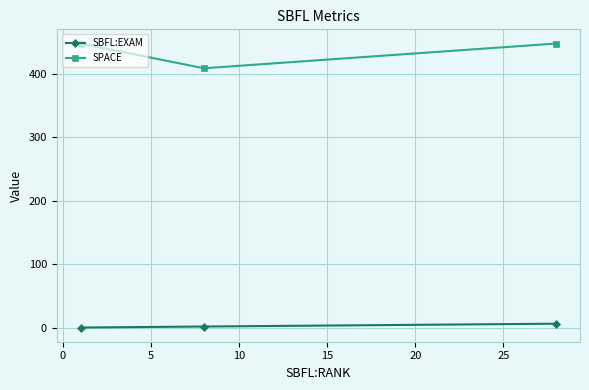

How many data points does each series have?

3